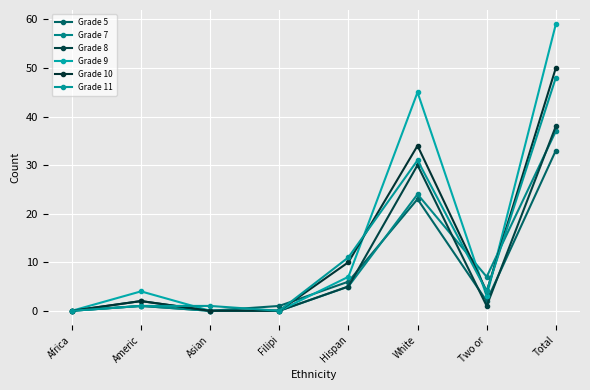

At how many categories does at least one series exceed 15?

2